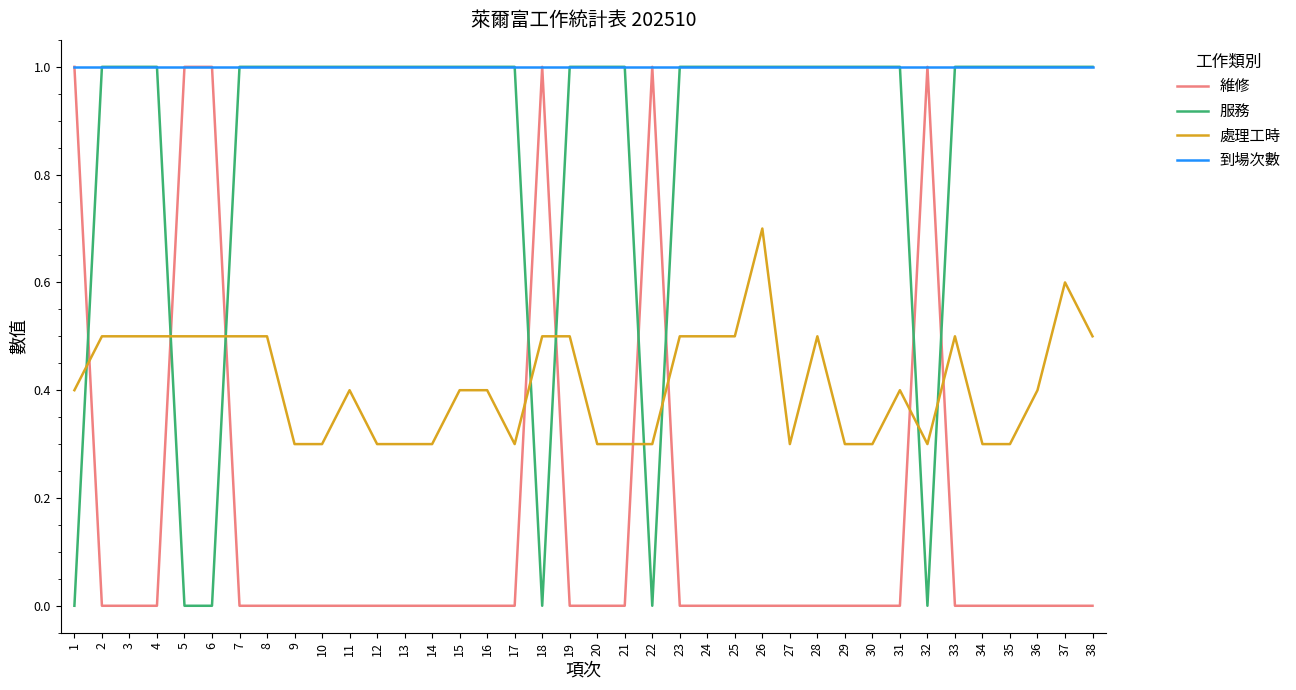

Reading left to right, list all the values displayed in this chart.

維修: 1=1.0	2=0.0	3=0.0	4=0.0	5=1.0	6=1.0	7=0.0	8=0.0	9=0.0	10=0.0	11=0.0	12=0.0	13=0.0	14=0.0	15=0.0	16=0.0	17=0.0	18=1.0	19=0.0	20=0.0	21=0.0	22=1.0	23=0.0	24=0.0	25=0.0	26=0.0	27=0.0	28=0.0	29=0.0	30=0.0	31=0.0	32=1.0	33=0.0	34=0.0	35=0.0	36=0.0	37=0.0	38=0.0
服務: 1=0.0	2=1.0	3=1.0	4=1.0	5=0.0	6=0.0	7=1.0	8=1.0	9=1.0	10=1.0	11=1.0	12=1.0	13=1.0	14=1.0	15=1.0	16=1.0	17=1.0	18=0.0	19=1.0	20=1.0	21=1.0	22=0.0	23=1.0	24=1.0	25=1.0	26=1.0	27=1.0	28=1.0	29=1.0	30=1.0	31=1.0	32=0.0	33=1.0	34=1.0	35=1.0	36=1.0	37=1.0	38=1.0
處理工時: 1=0.4	2=0.5	3=0.5	4=0.5	5=0.5	6=0.5	7=0.5	8=0.5	9=0.3	10=0.3	11=0.4	12=0.3	13=0.3	14=0.3	15=0.4	16=0.4	17=0.3	18=0.5	19=0.5	20=0.3	21=0.3	22=0.3	23=0.5	24=0.5	25=0.5	26=0.7	27=0.3	28=0.5	29=0.3	30=0.3	31=0.4	32=0.3	33=0.5	34=0.3	35=0.3	36=0.4	37=0.6	38=0.5
到場次數: 1=1.0	2=1.0	3=1.0	4=1.0	5=1.0	6=1.0	7=1.0	8=1.0	9=1.0	10=1.0	11=1.0	12=1.0	13=1.0	14=1.0	15=1.0	16=1.0	17=1.0	18=1.0	19=1.0	20=1.0	21=1.0	22=1.0	23=1.0	24=1.0	25=1.0	26=1.0	27=1.0	28=1.0	29=1.0	30=1.0	31=1.0	32=1.0	33=1.0	34=1.0	35=1.0	36=1.0	37=1.0	38=1.0